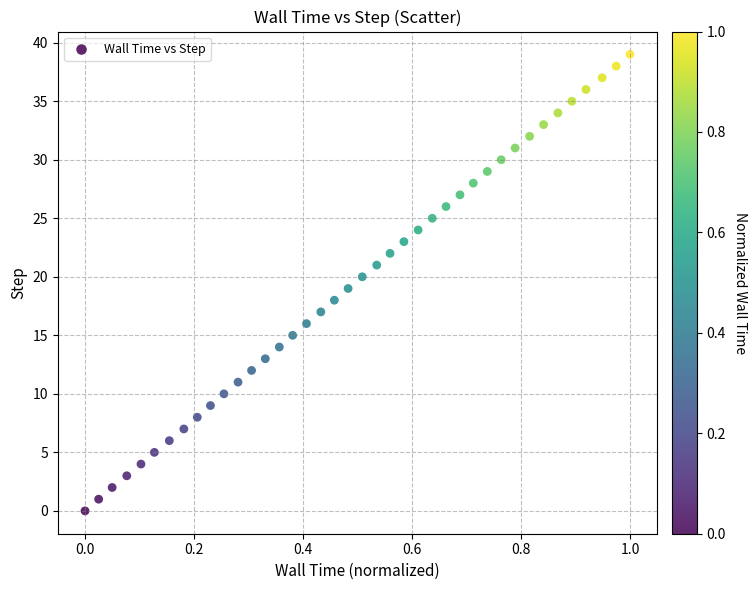

What is the range of Y values (max minus min)?

39